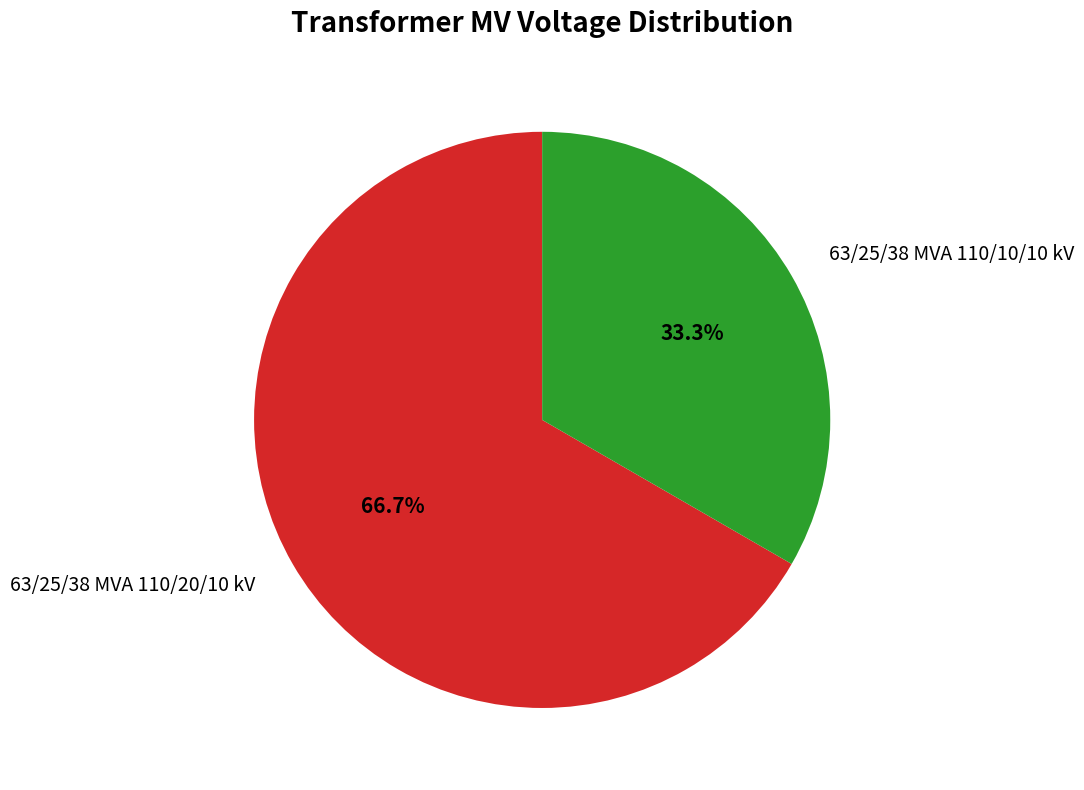

What percentage do 63/25/38 MVA 110/20/10 kV and 63/25/38 MVA 110/10/10 kV together represent?

100.0%